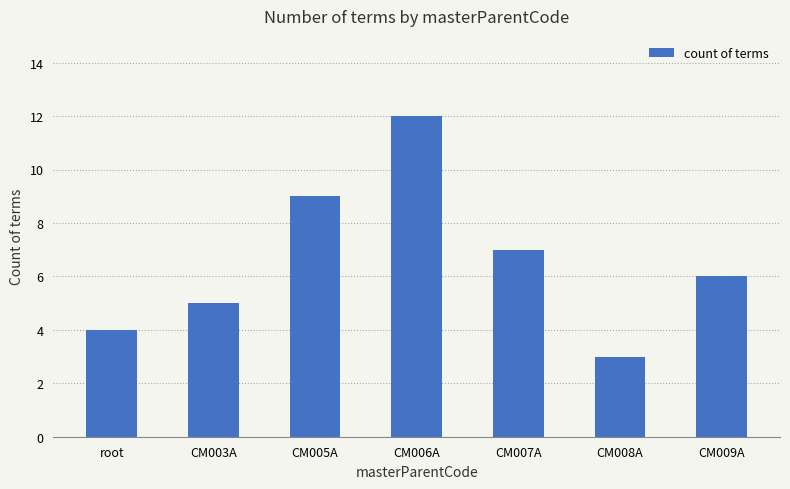

What is the value of the 2nd bar from the left?

5